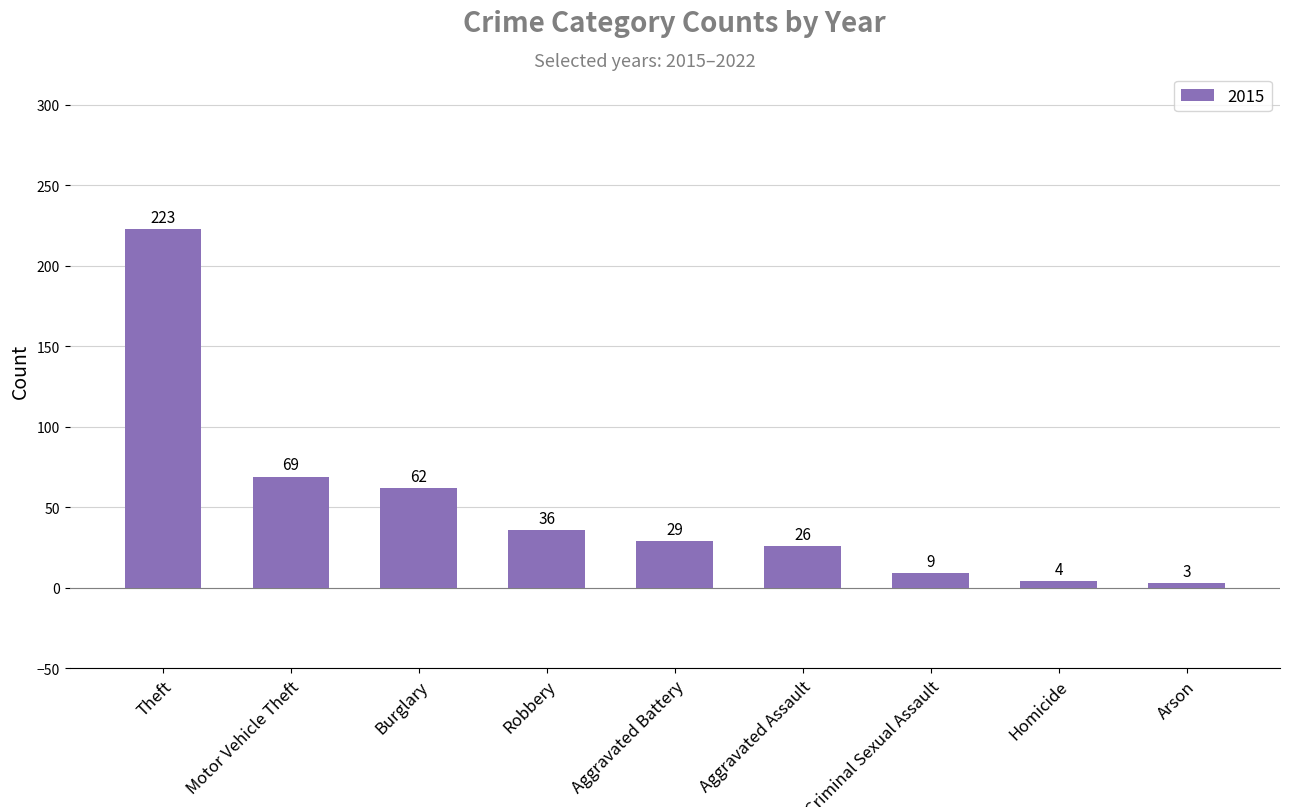

The value at Theft is 223. True or false?

True